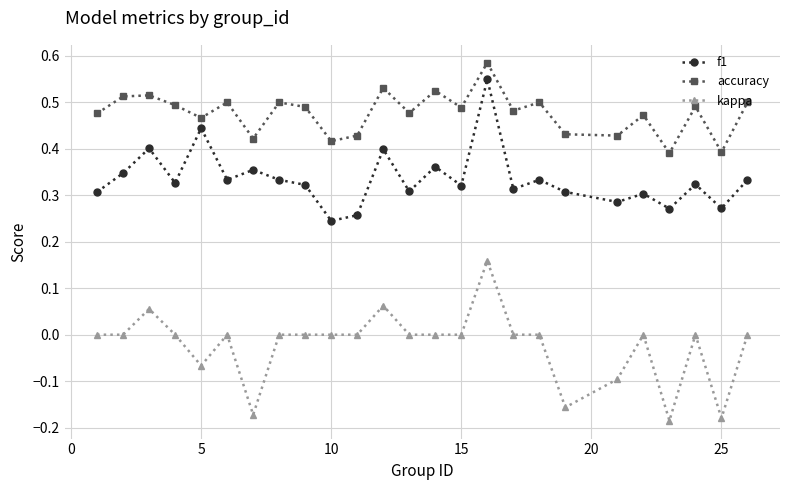

At how many categories does at least one series exceed 0?

25